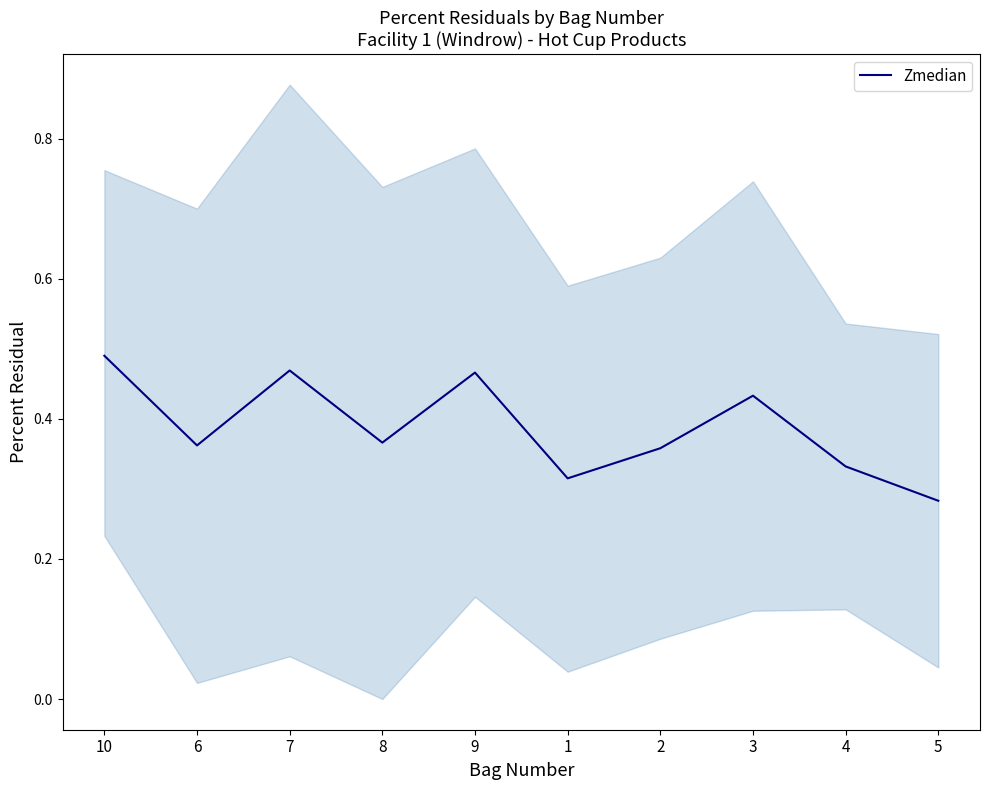

At which category does the data reach its first local peak?

7